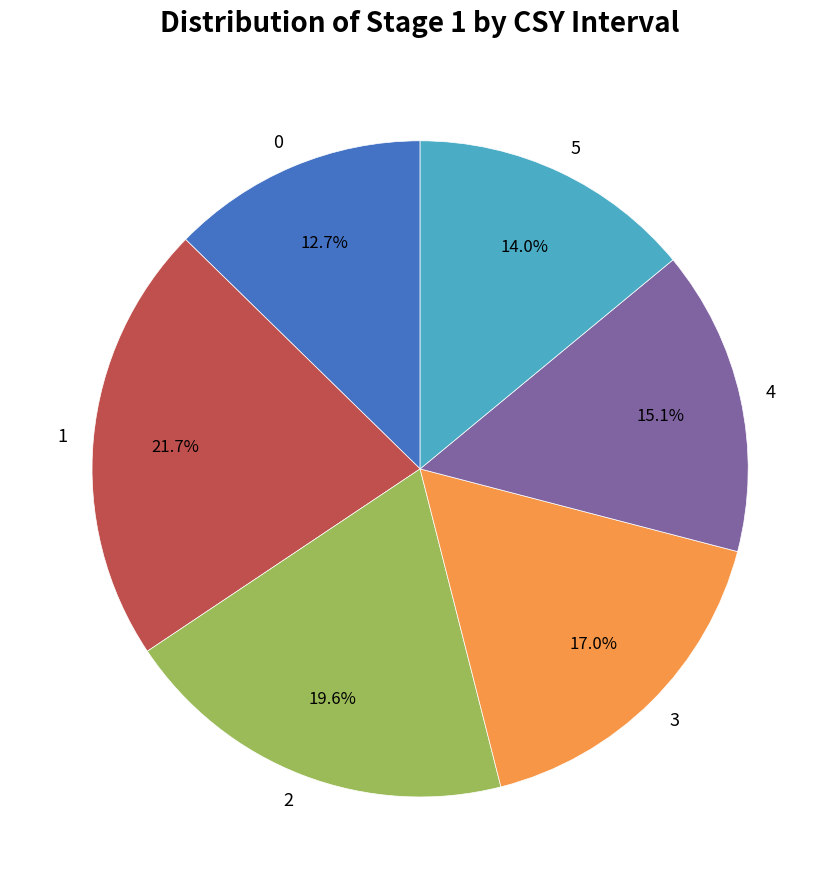

Is there any slice that represents more than half of the pie?

No